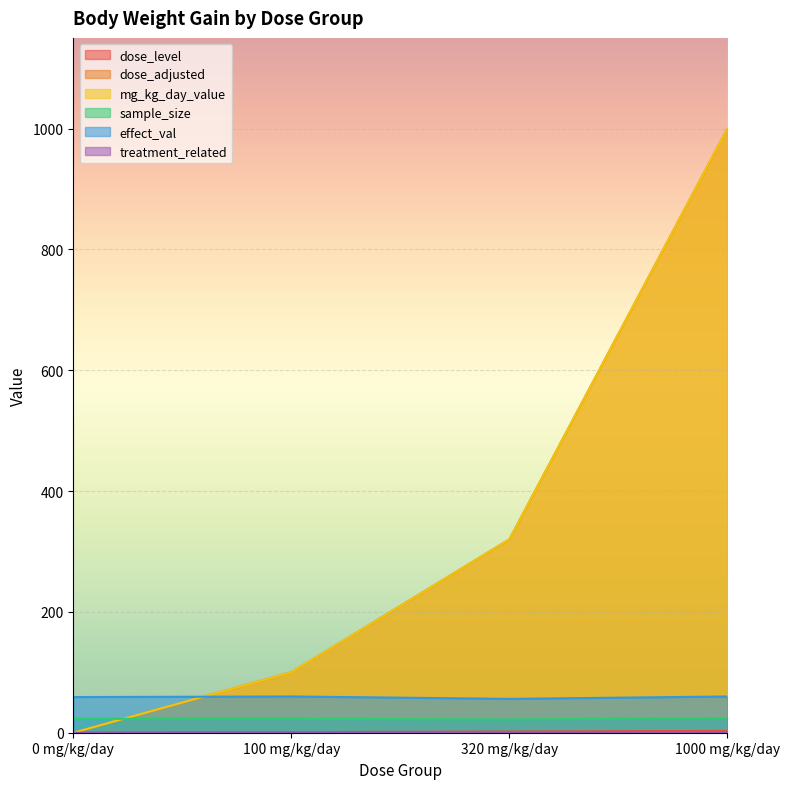

True or false: mg_kg_day_value and dose_adjusted cross at least once.

False